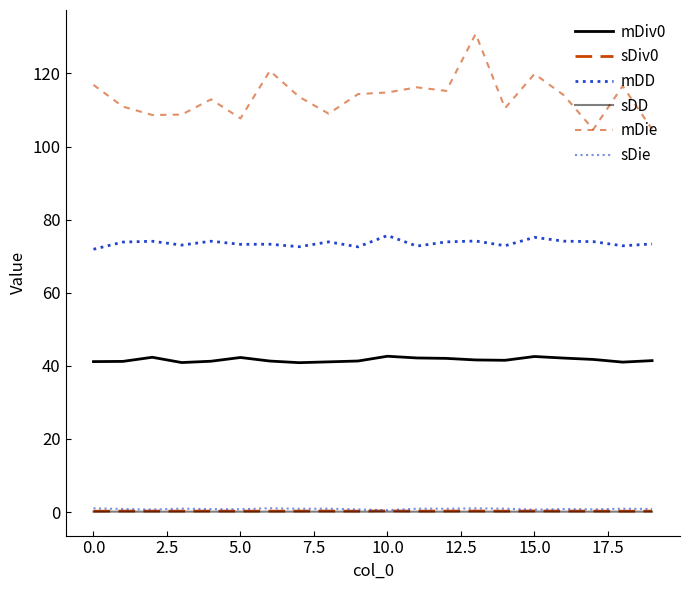

Does the chart display data point markers on the line(s)?

No